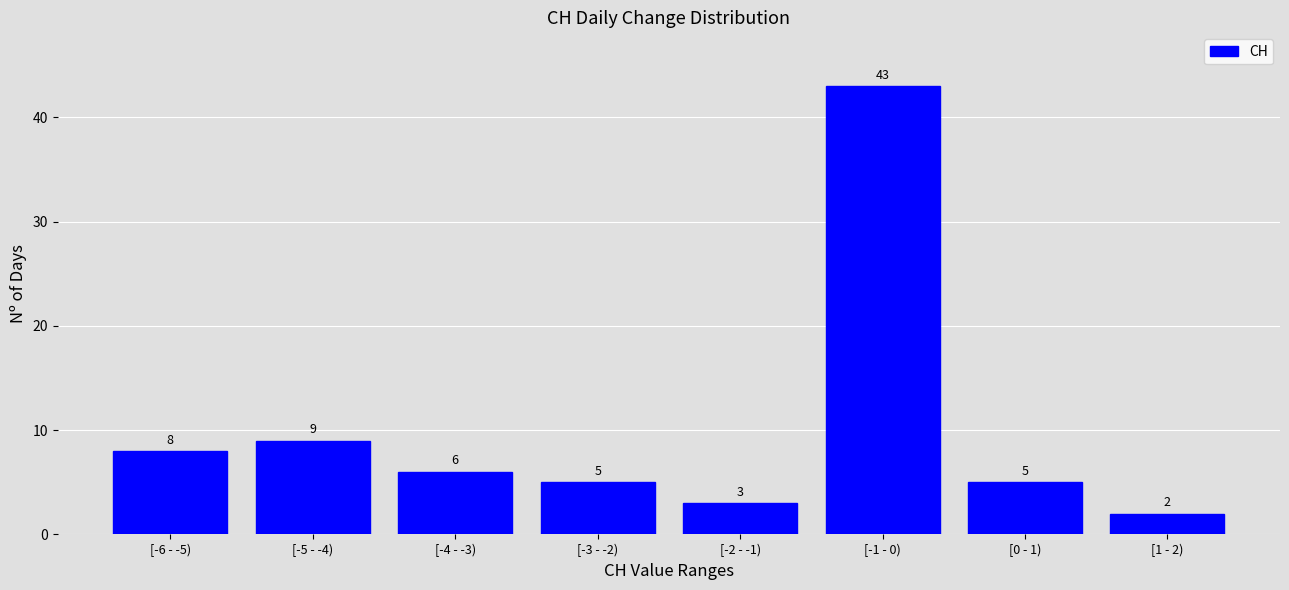

Reading right to left, list all the values displayed in this chart.

[1 - 2)=2	[0 - 1)=5	[-1 - 0)=43	[-2 - -1)=3	[-3 - -2)=5	[-4 - -3)=6	[-5 - -4)=9	[-6 - -5)=8